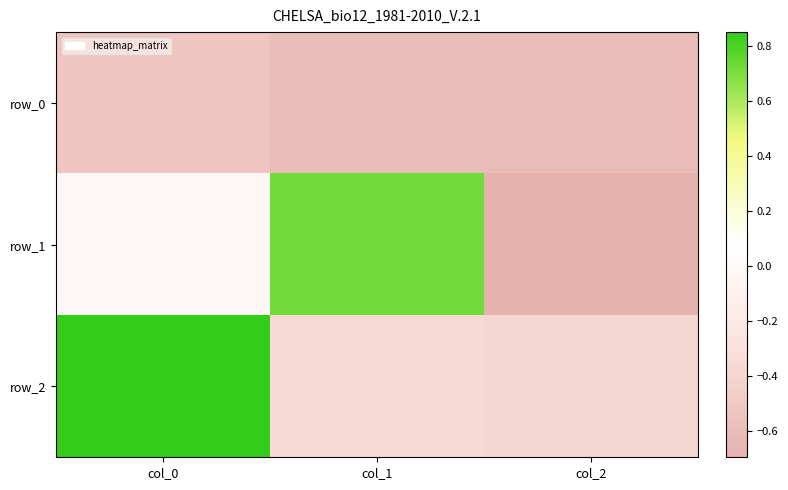

How many values in the row_1 series exceed 0?

1